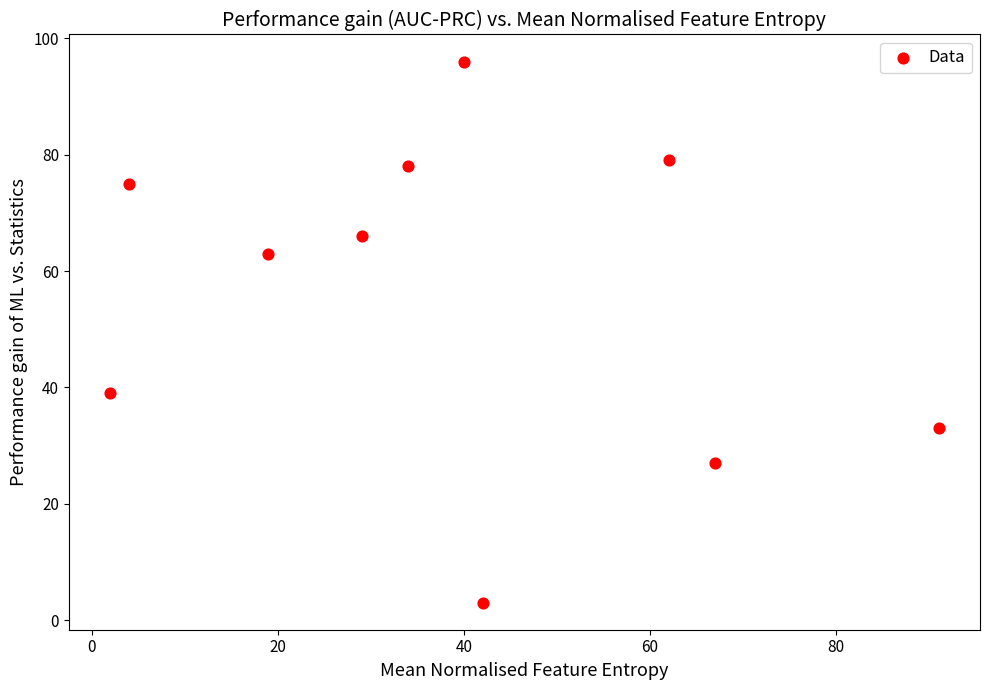

What is the range of X values (max minus min)?

89